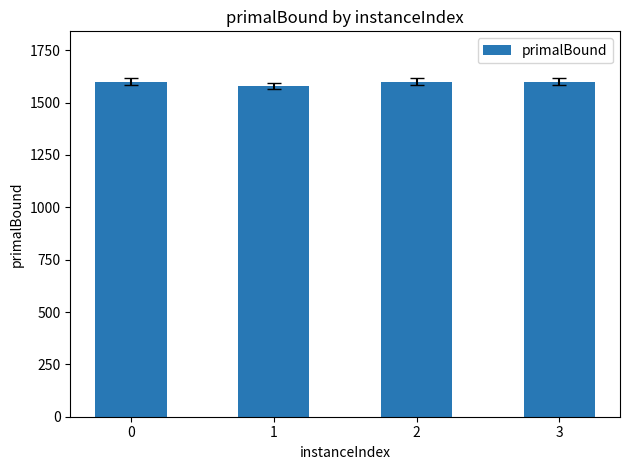

The chart shows a value of 2123.0 at 0. True or false?

False